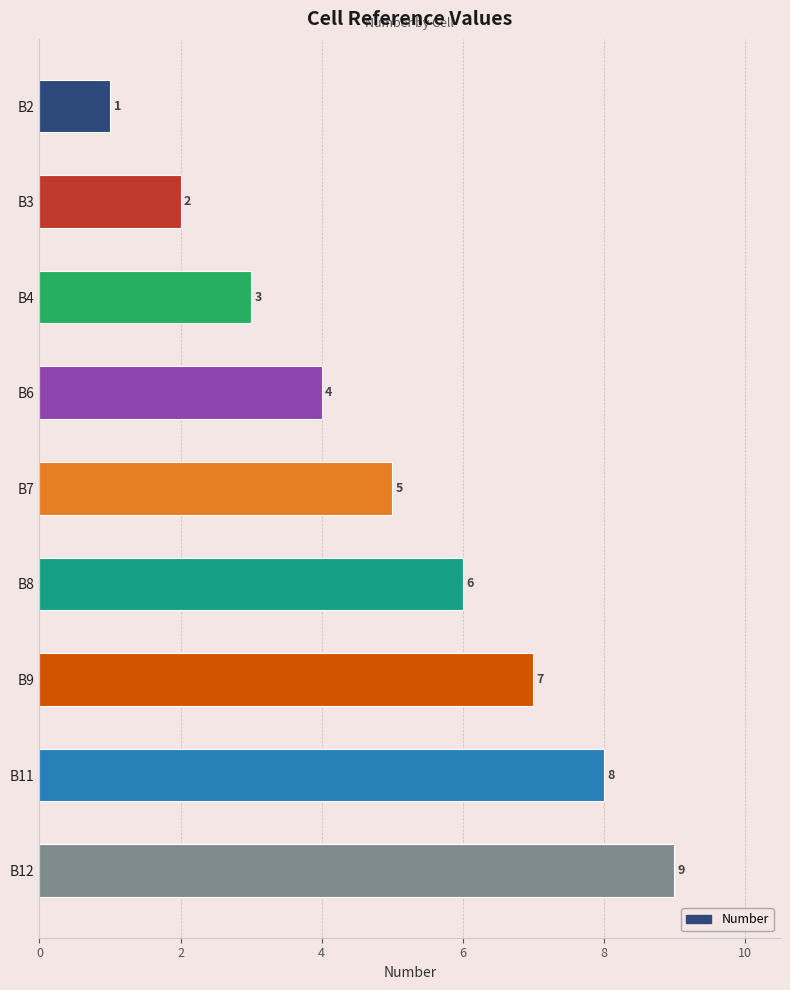

Does the chart contain any negative values?

No